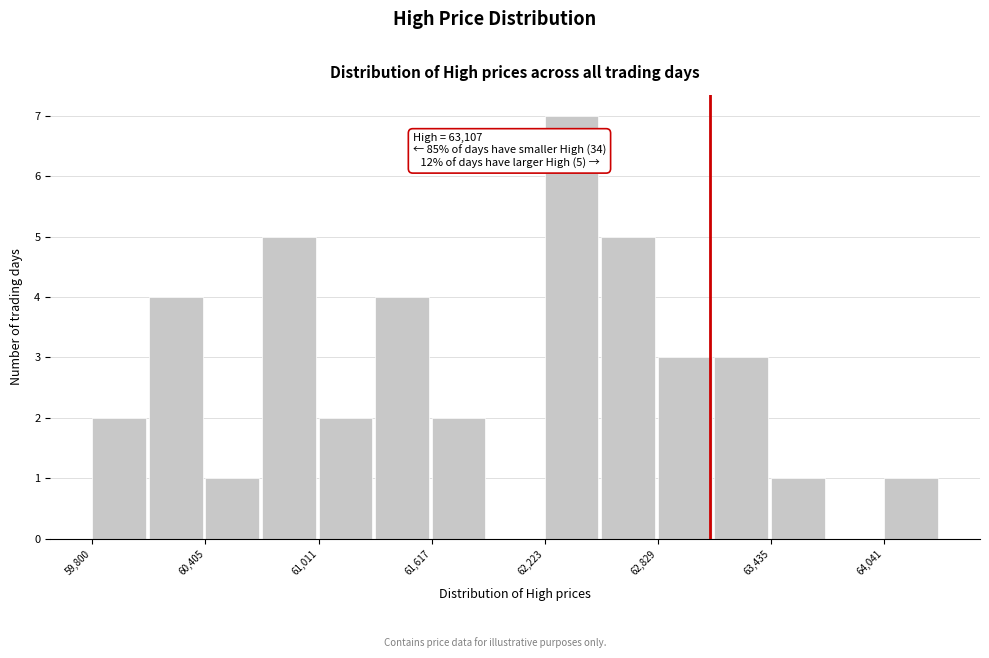

Around what value on the x-axis is the tallest bar? Give the approximate position of its centre, as read against the axis.

62400